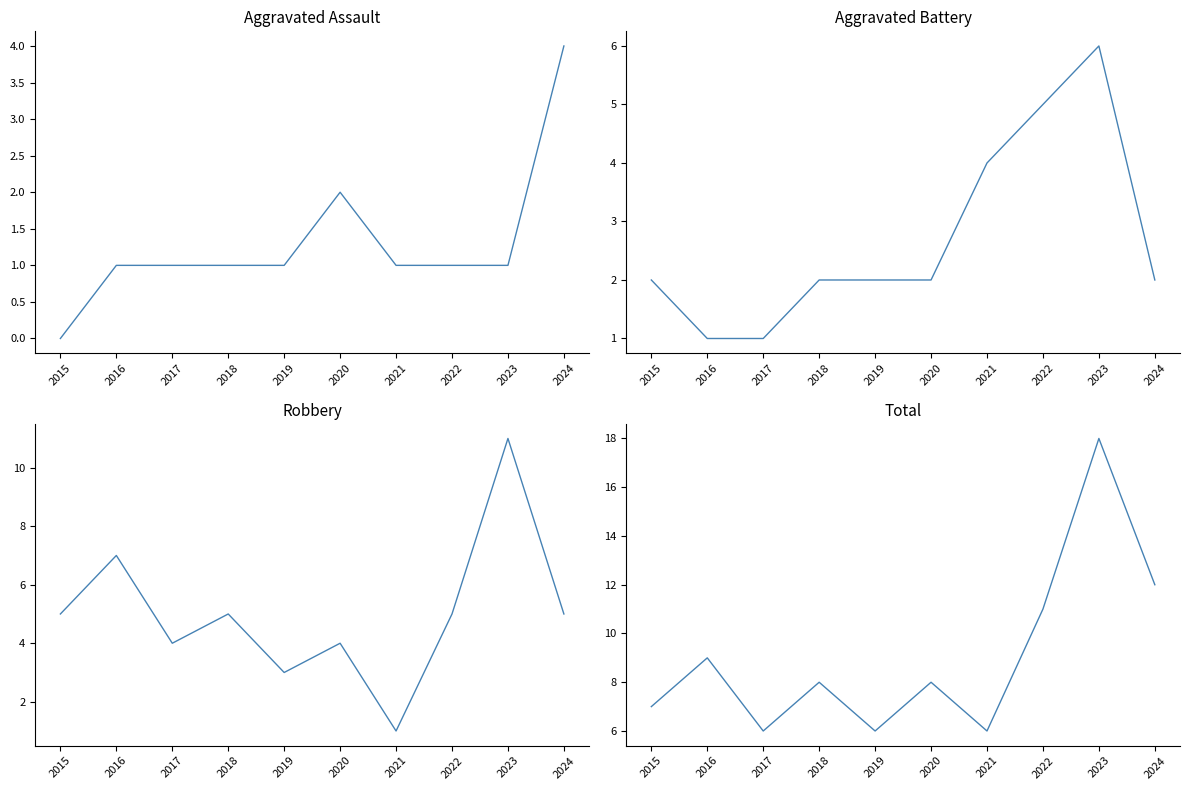

How many interior local peaks does the Total series have?

4